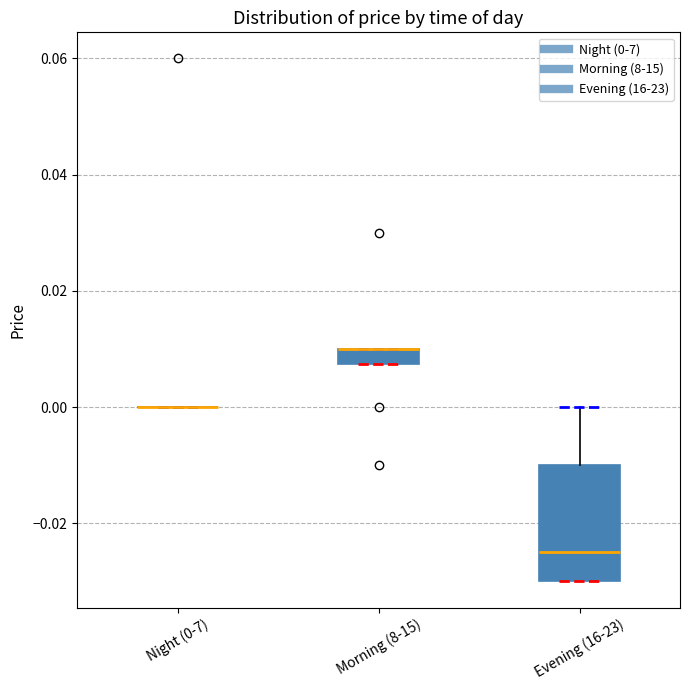

Which box is the tallest, from its lower edge to its upper edge?

Evening (16-23)